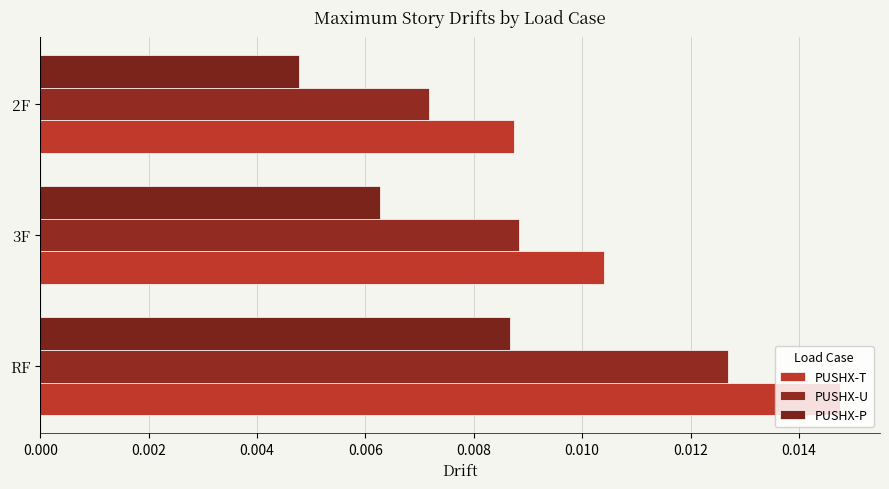

How many categories are shown in the chart?

3